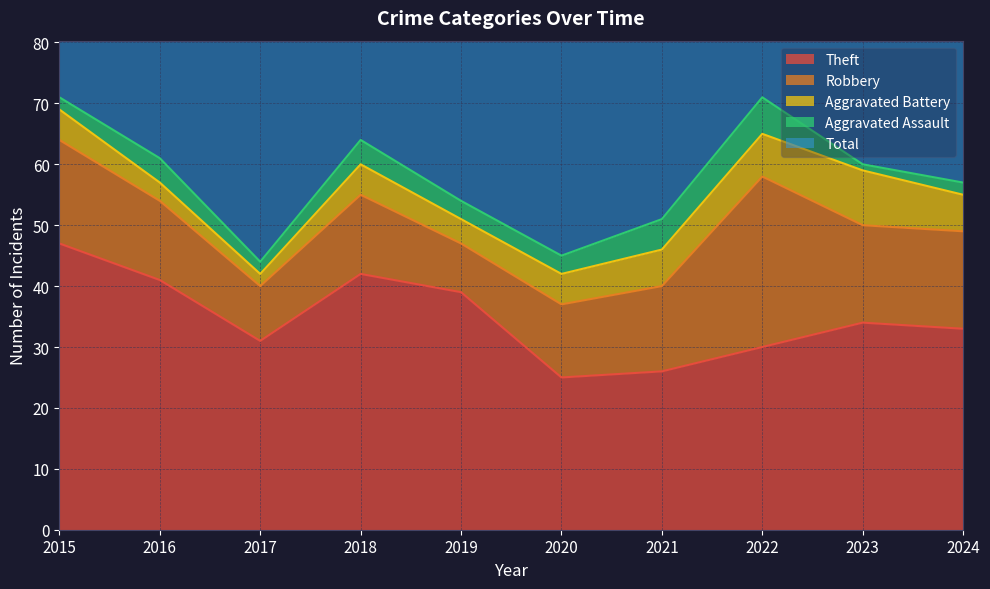

What is the value of the Robbery point at the 5th from the left?

8